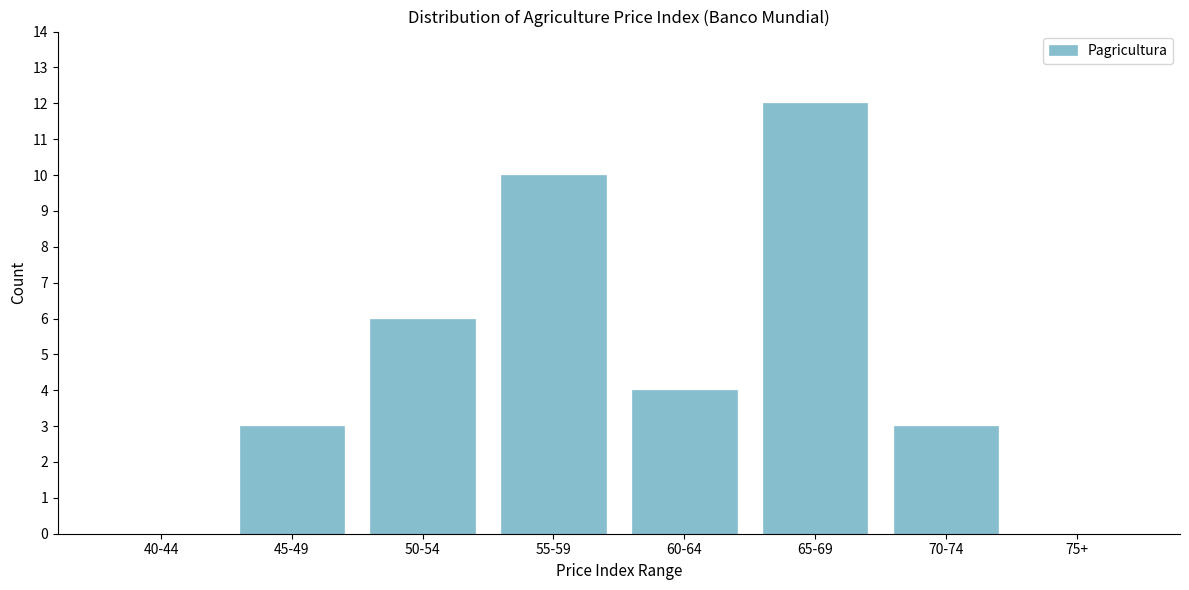

Reading right to left, what are all the values shown in this chart?

75+=0	70-74=3	65-69=12	60-64=4	55-59=10	50-54=6	45-49=3	40-44=0